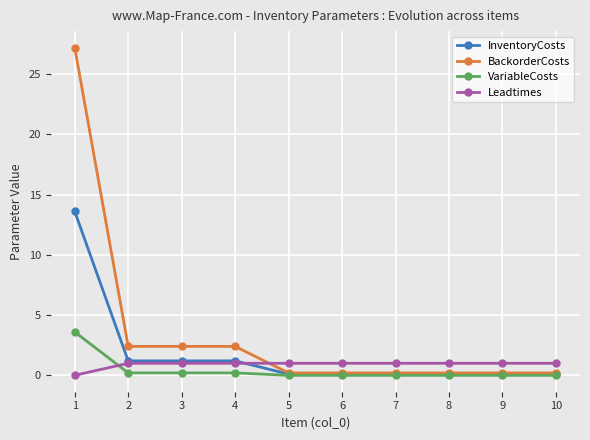

Which series has the widest spread of values?

BackorderCosts